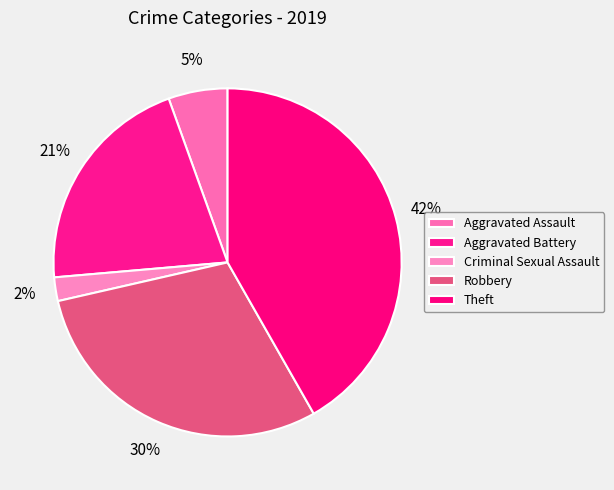

What percentage is NOT represented by Aggravated Assault?

94.5%